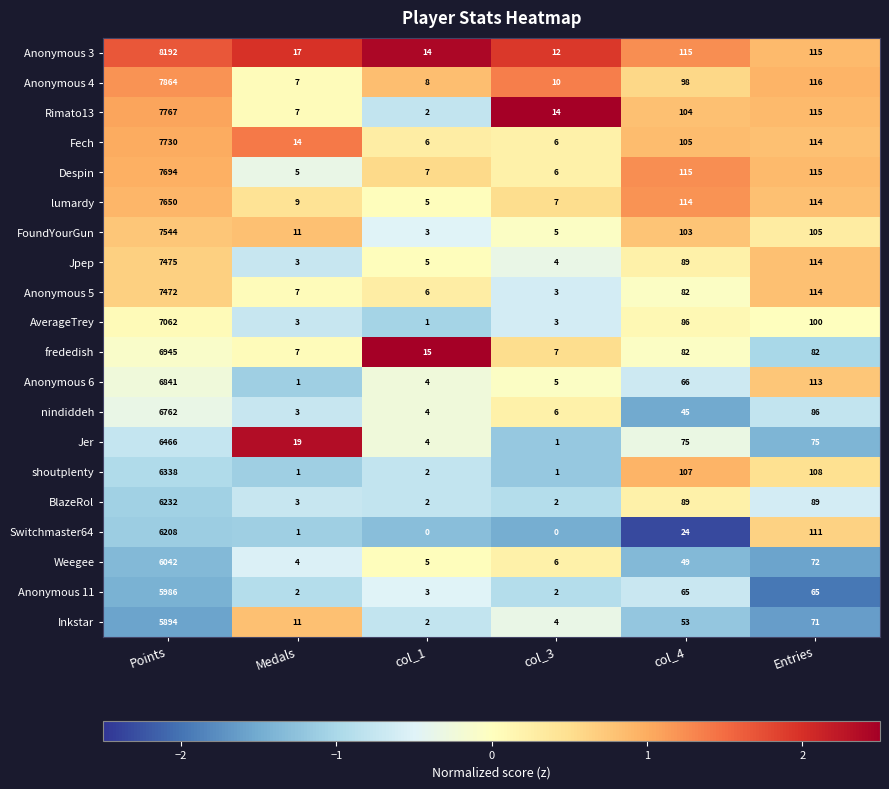

The value of Rimato13 at col_1 is 0. True or false?

False